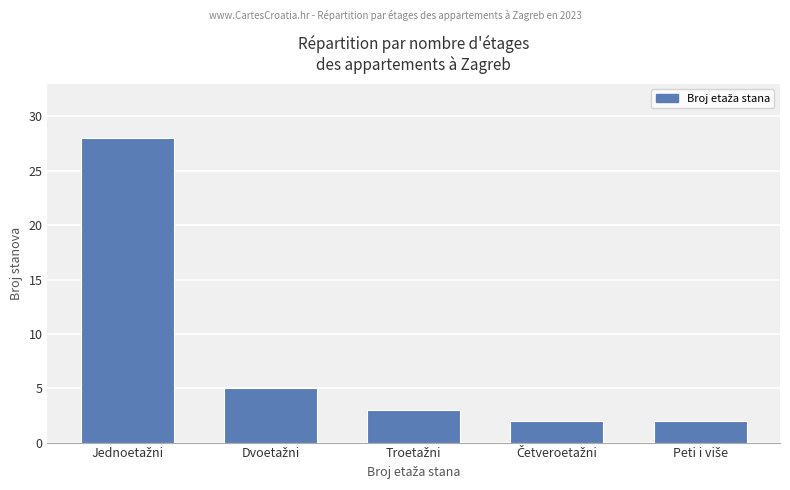

How many values are below 3?

2